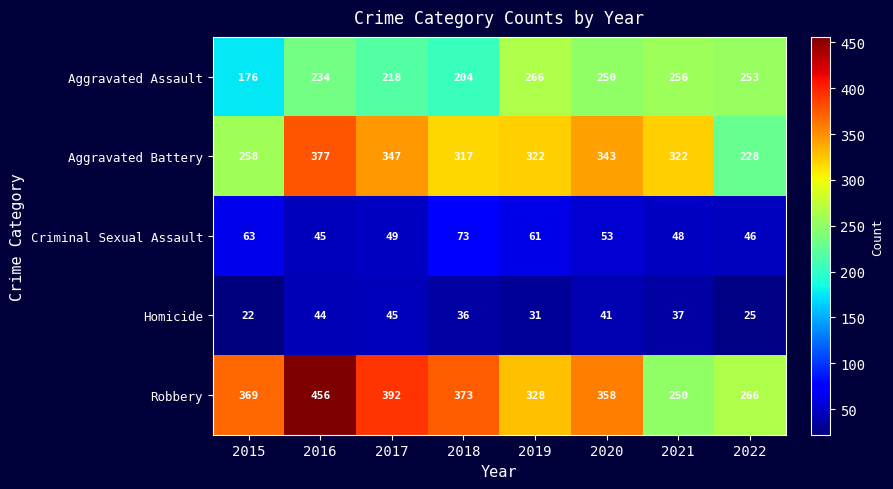

What is the difference between the highest and lowest values at 2015?

347